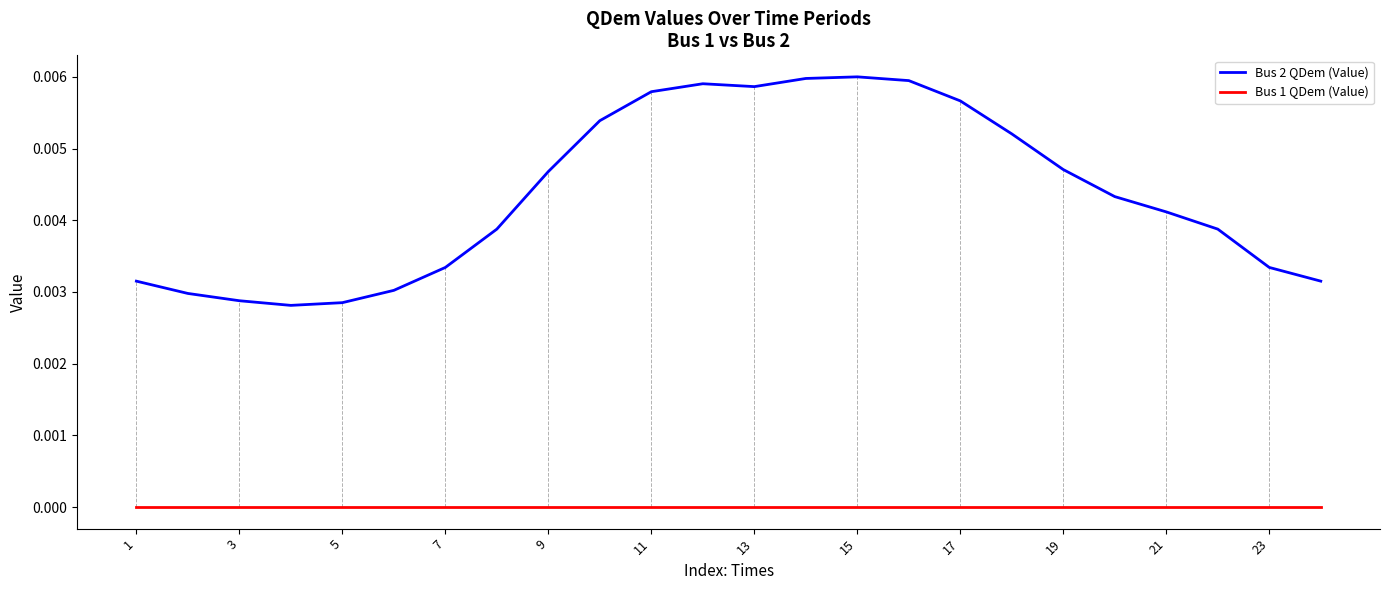

What are all the series names shown in the legend?

Bus 2 QDem (Value), Bus 1 QDem (Value)